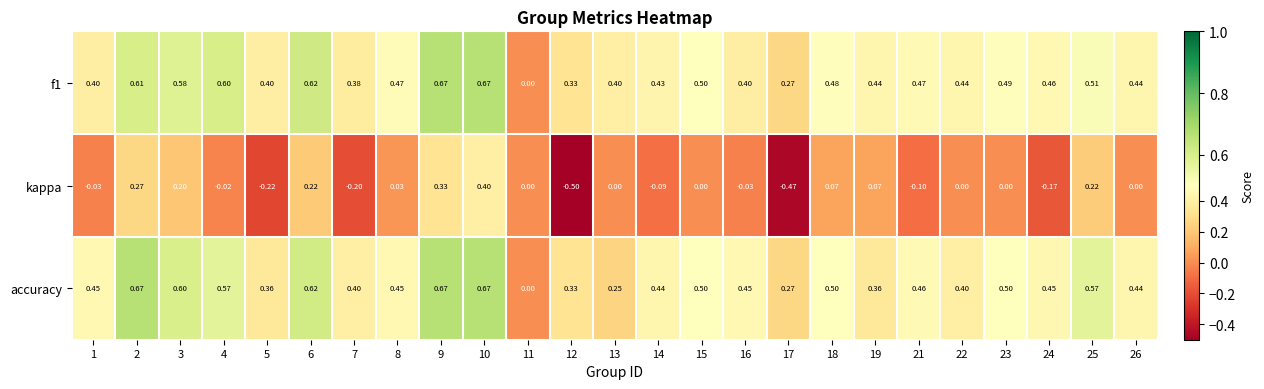

Which series has the widest spread of values?

kappa